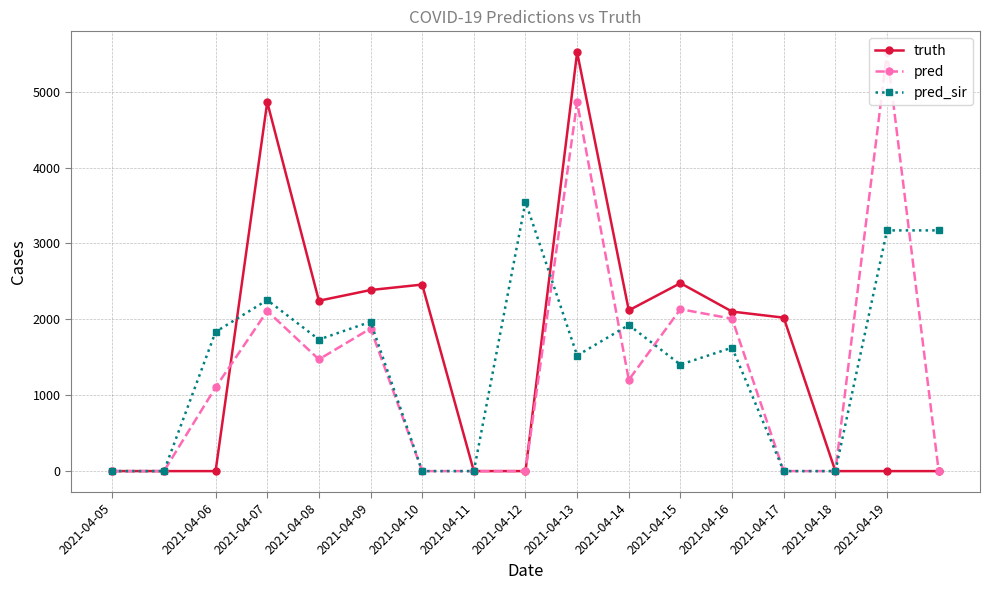

How many data points in pred_sir are less than 1627?

8